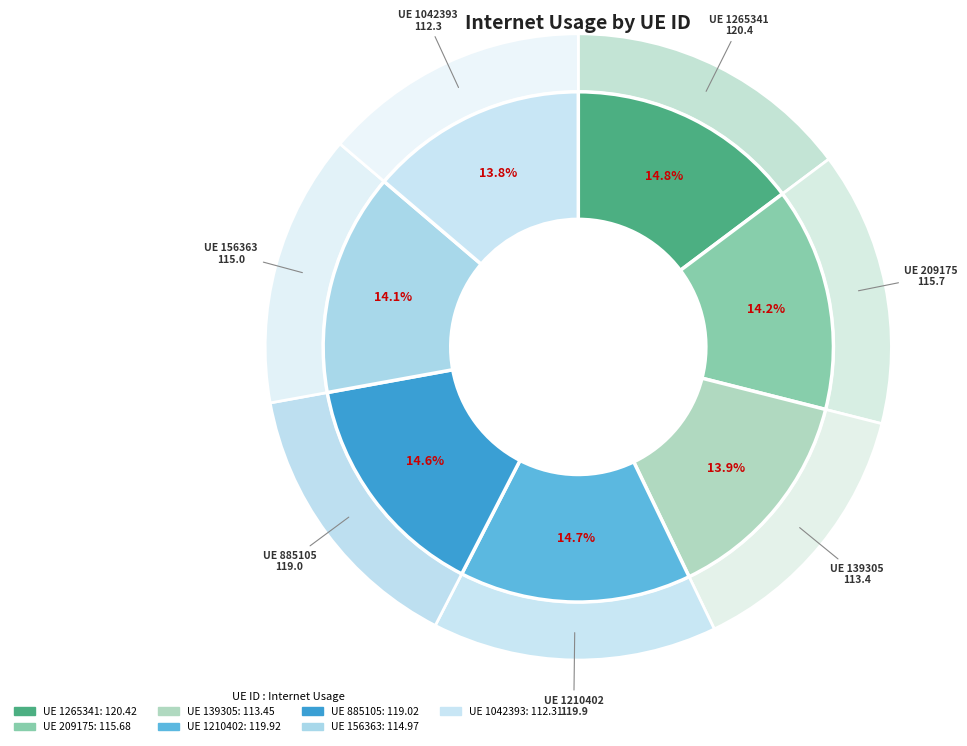

The 209175 slice represents 14% of the pie. True or false?

True